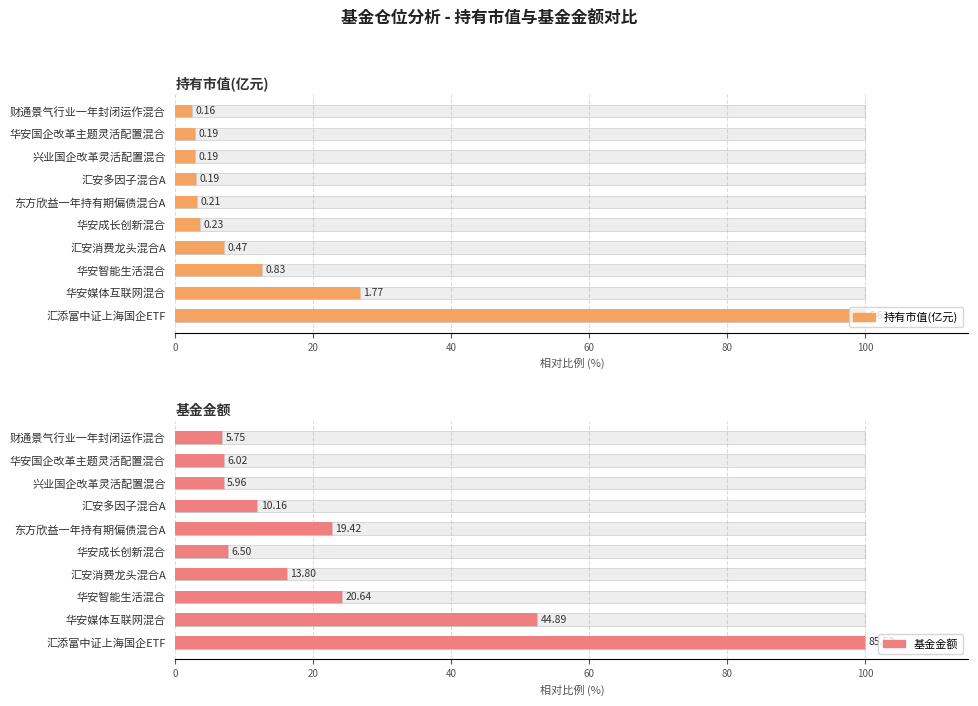

How many distinct data groups are displayed?

2